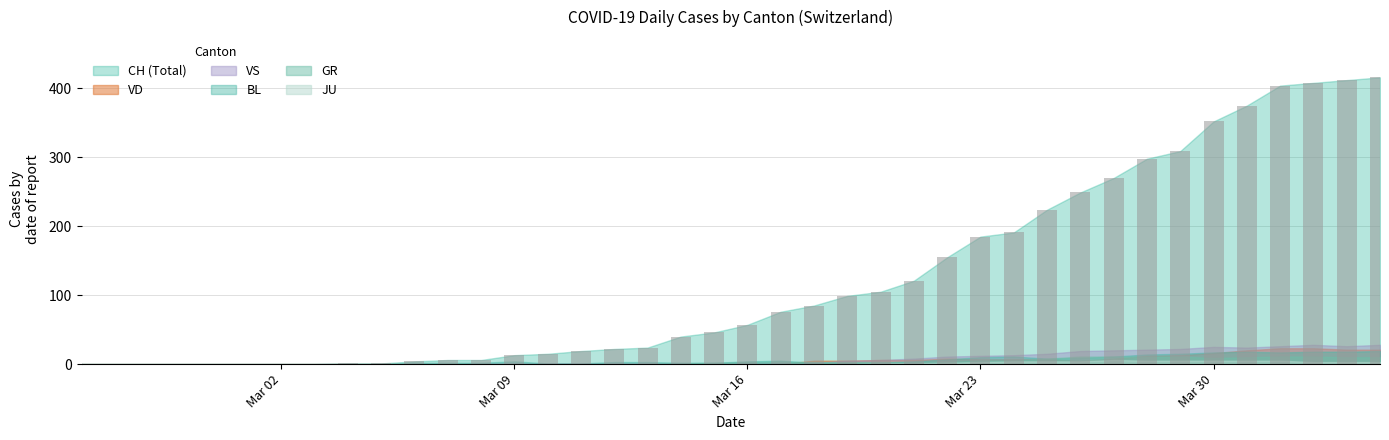

What is the greatest value displayed?

416